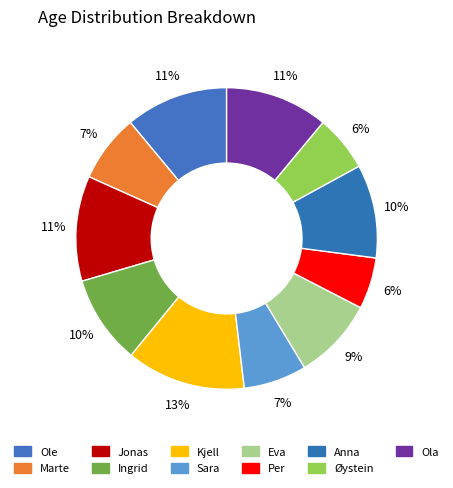

To the nearest percent, what percentage of the pie is Øystein?

6%